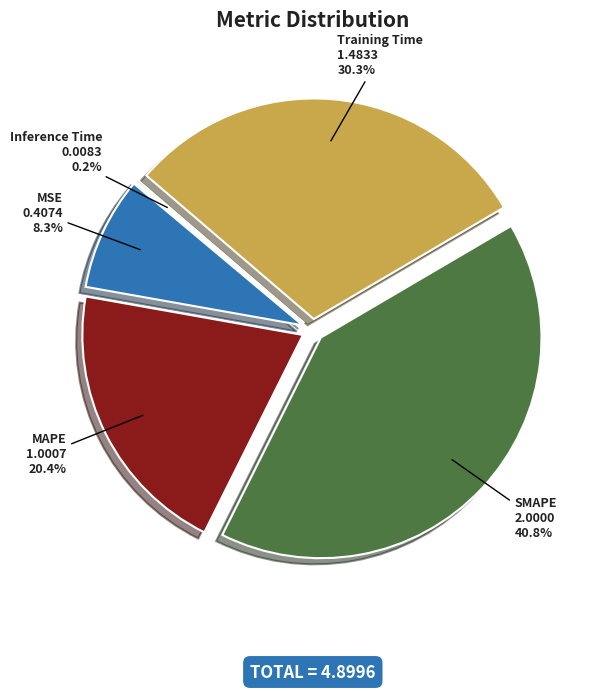

Combined, what portion of the pie is MAPE and MSE?

28.7%